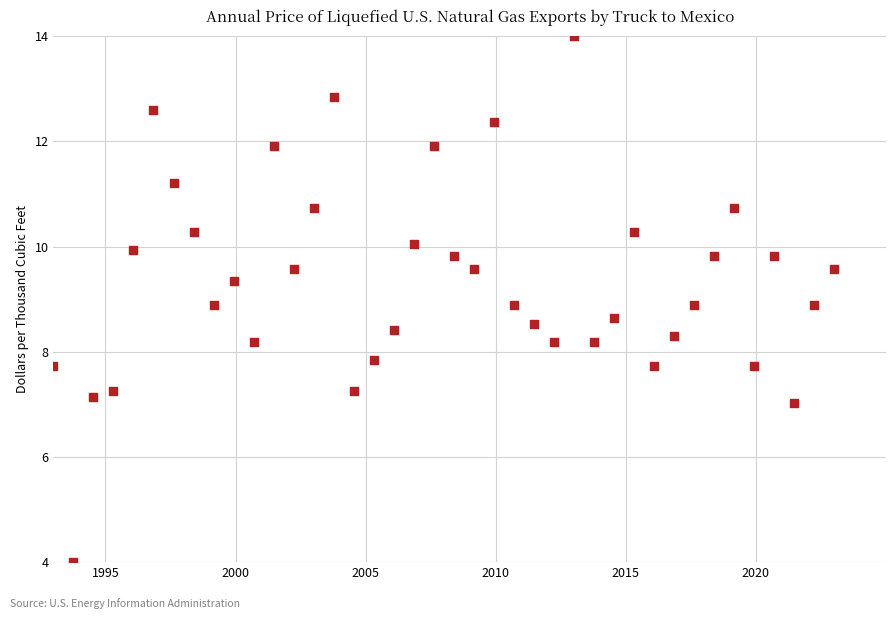

What is the range of Y values (max minus min)?

10.0